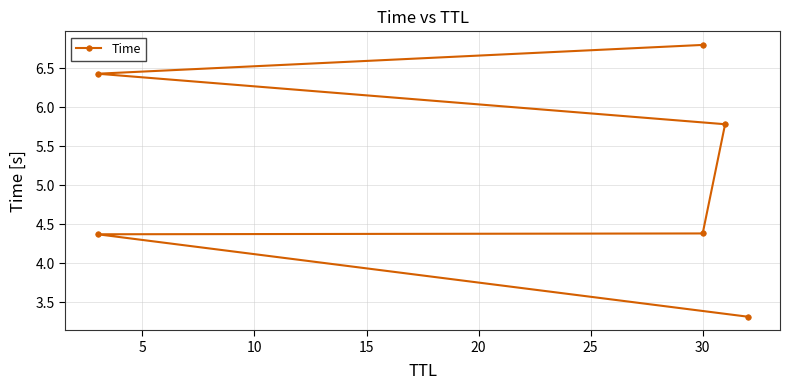

True or false: there are more than 1 points higher than both neighbors.

False